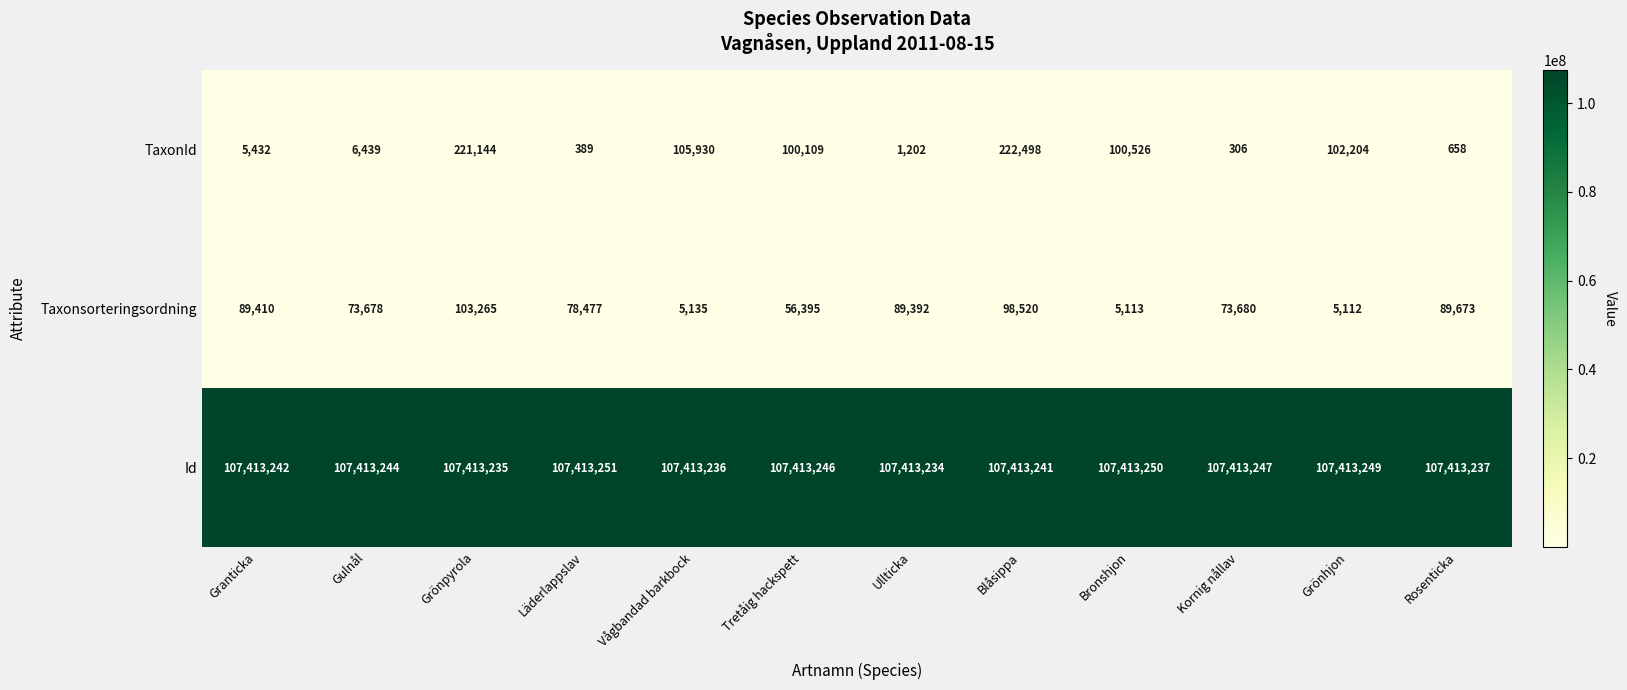

What is the difference between the highest and lowest values at Granticka?

107407810